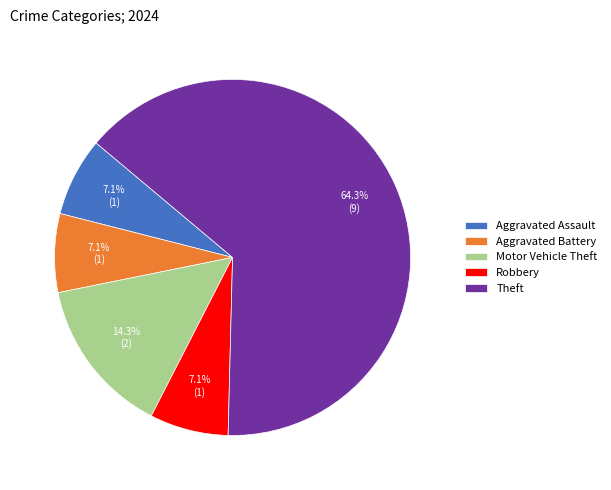

Count the number of slices in the pie.

5